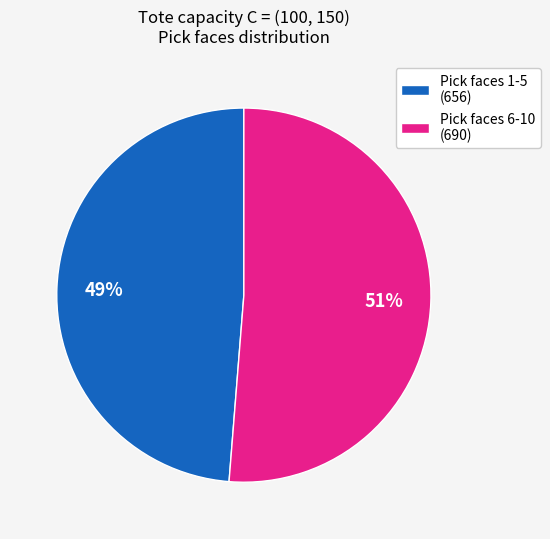

To the nearest percent, what is the average slice percentage?

50%